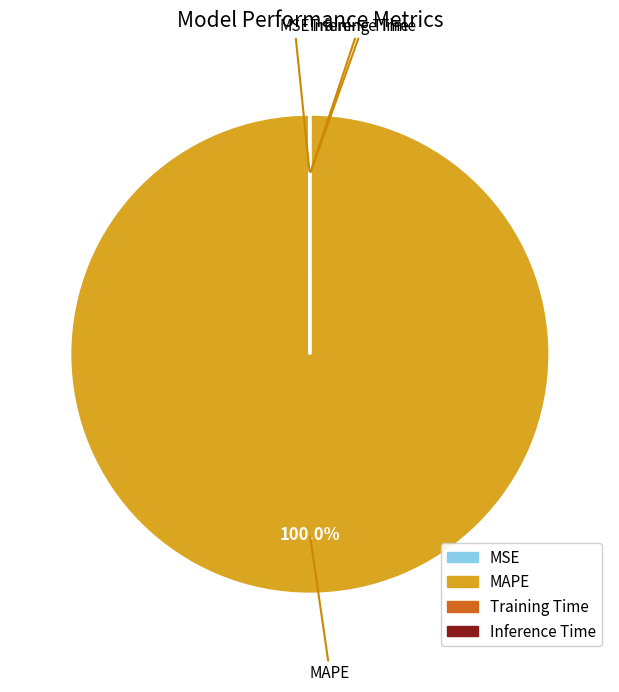

Which category has the biggest portion of the pie?

MAPE